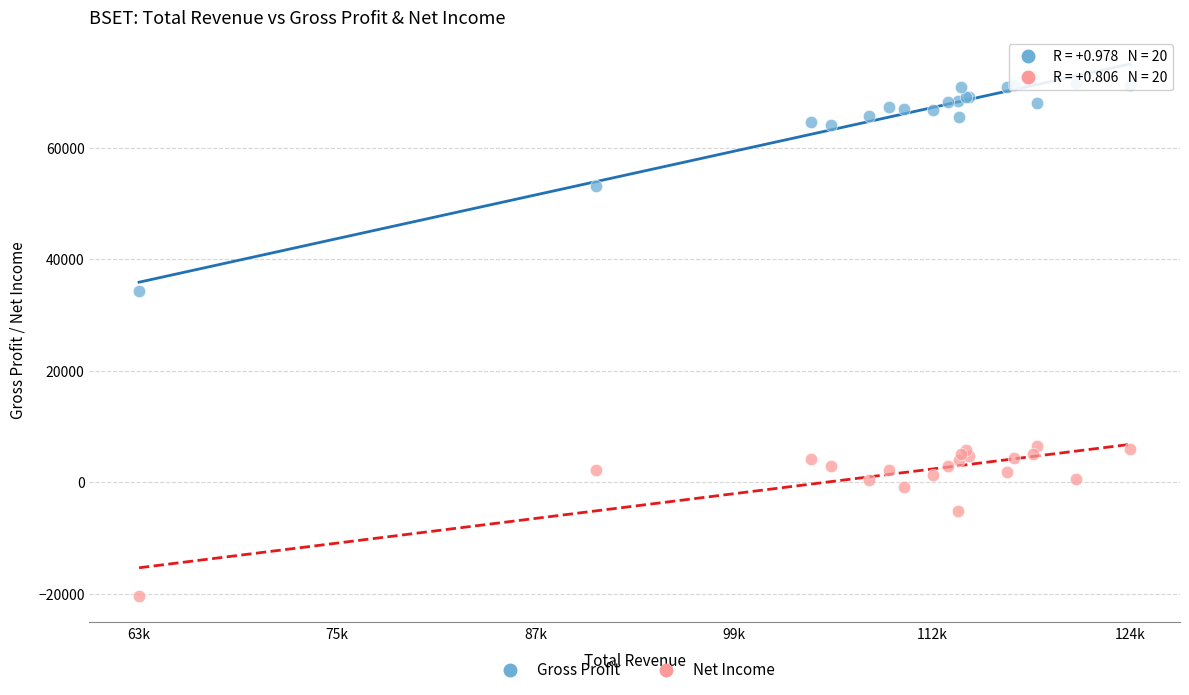

Which series reaches the maximum Y coordinate?

Gross Profit